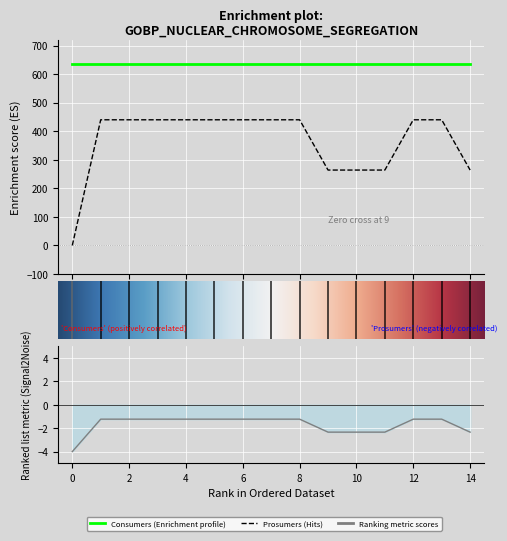

What is the change in value from 10 to 12?

+176